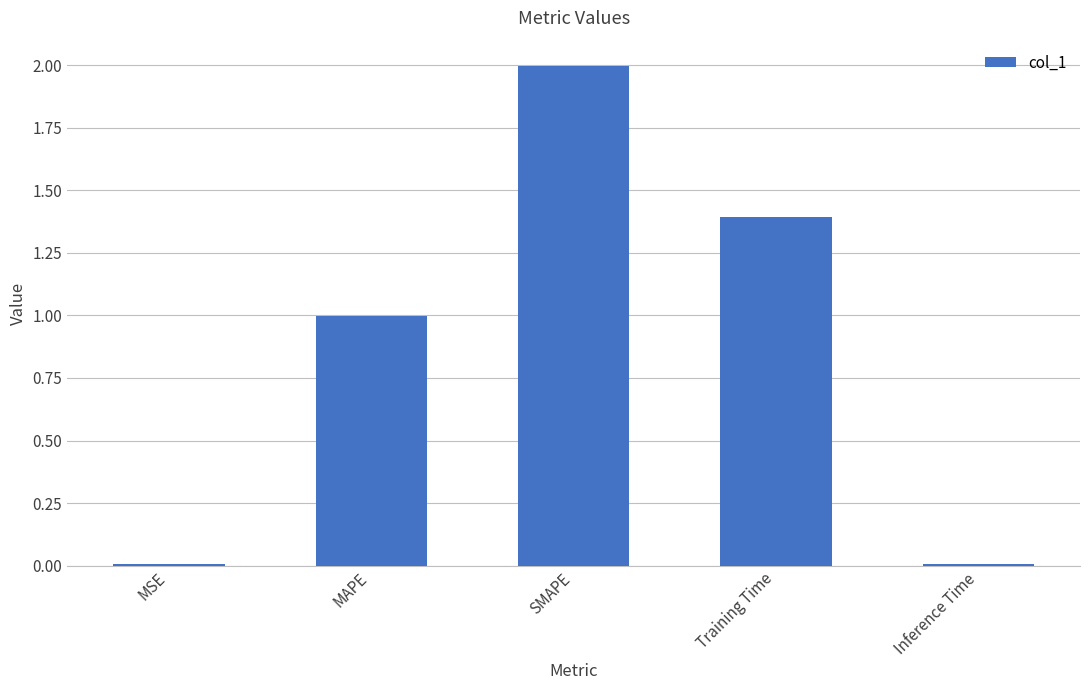

What is the sum of all values?

4.4